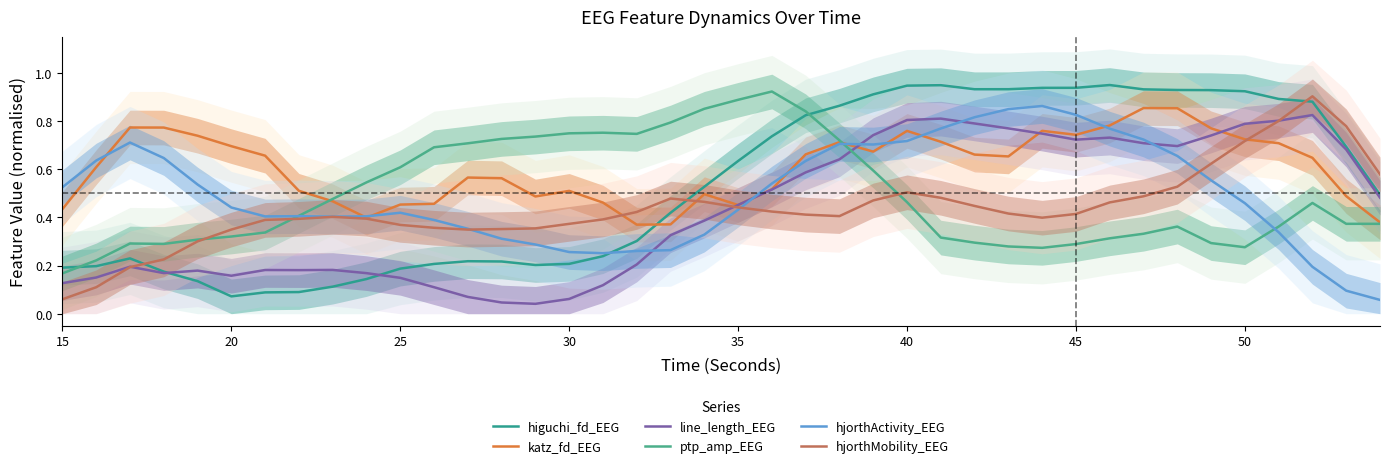

At which label is hjorthMobility_EEG closest to 0?

15